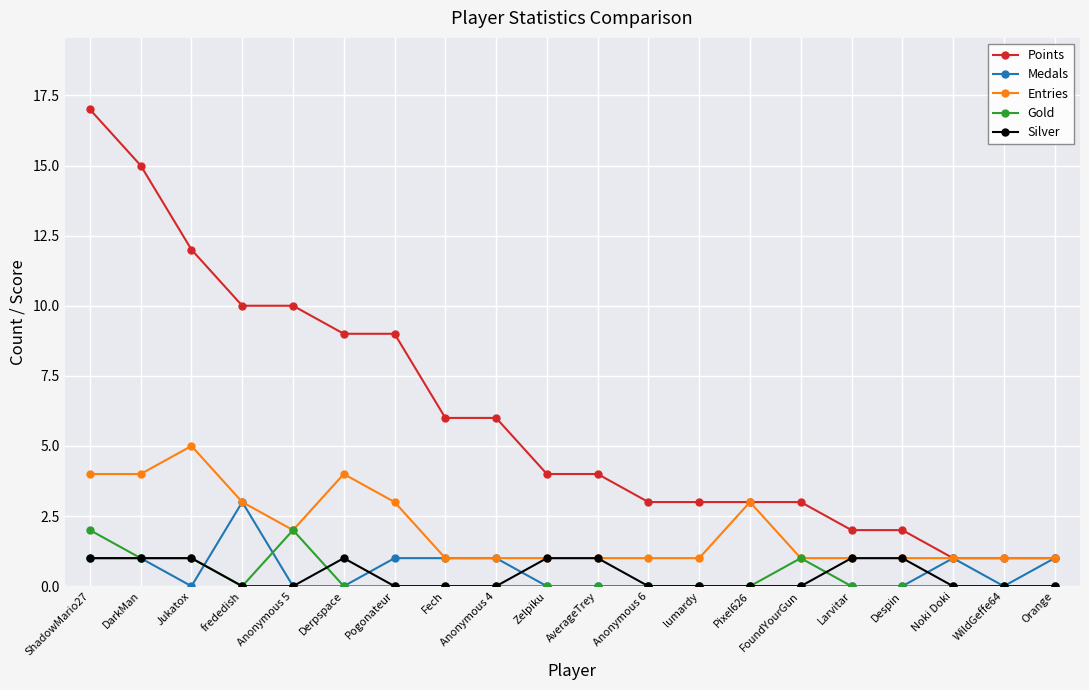

Count the number of data series in this chart.

5